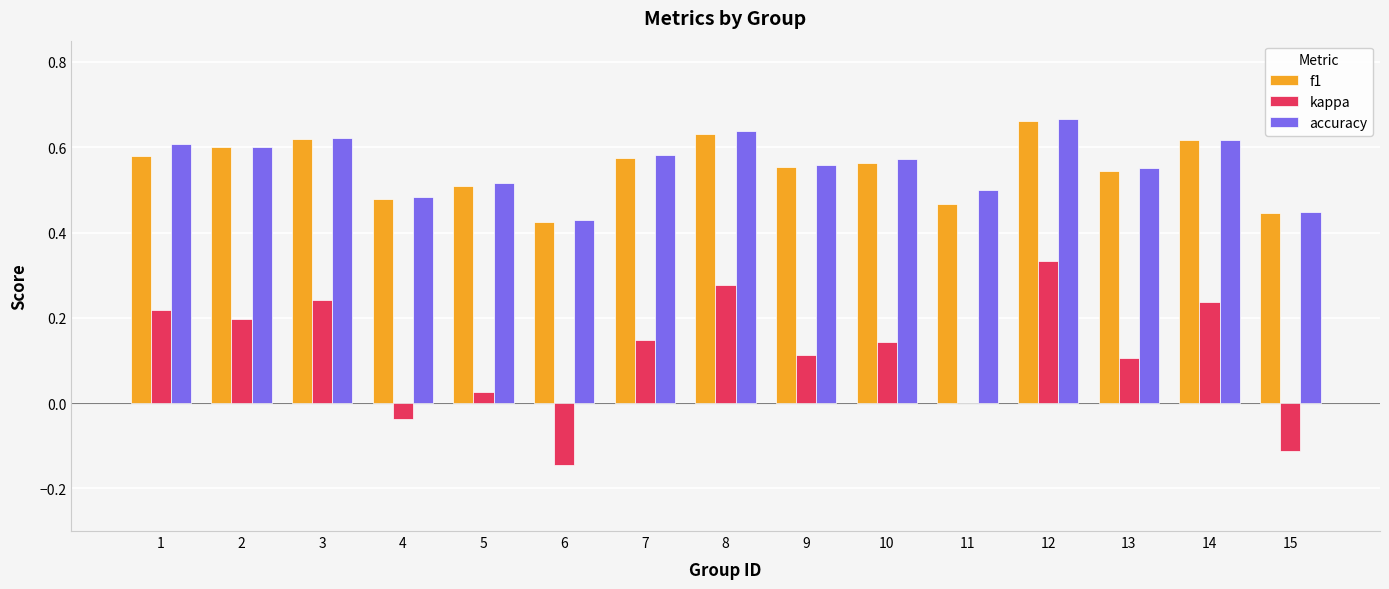

Which category has the highest value across all series?

12